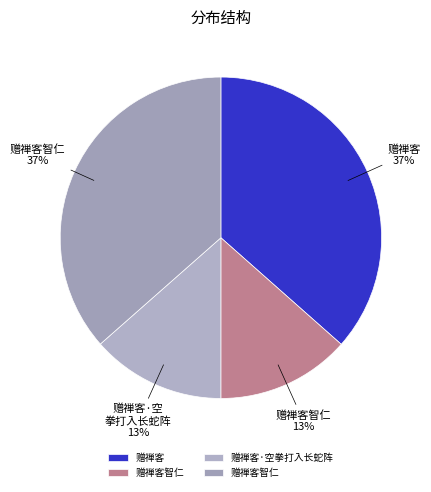

Count the number of slices in the pie.

4